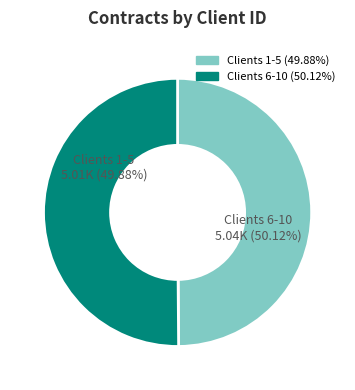

Is it true that 1007 is 10% of the pie?

True